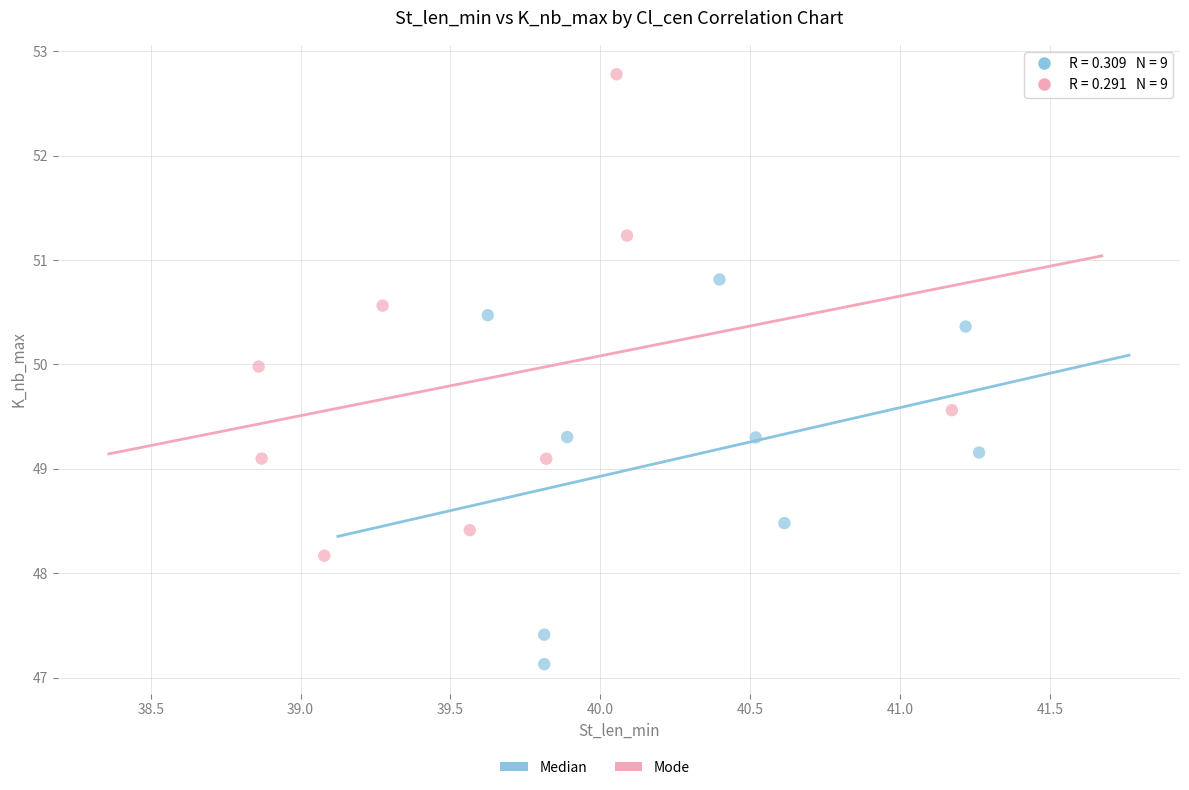

Which series has the widest spread of Y values?

Mode